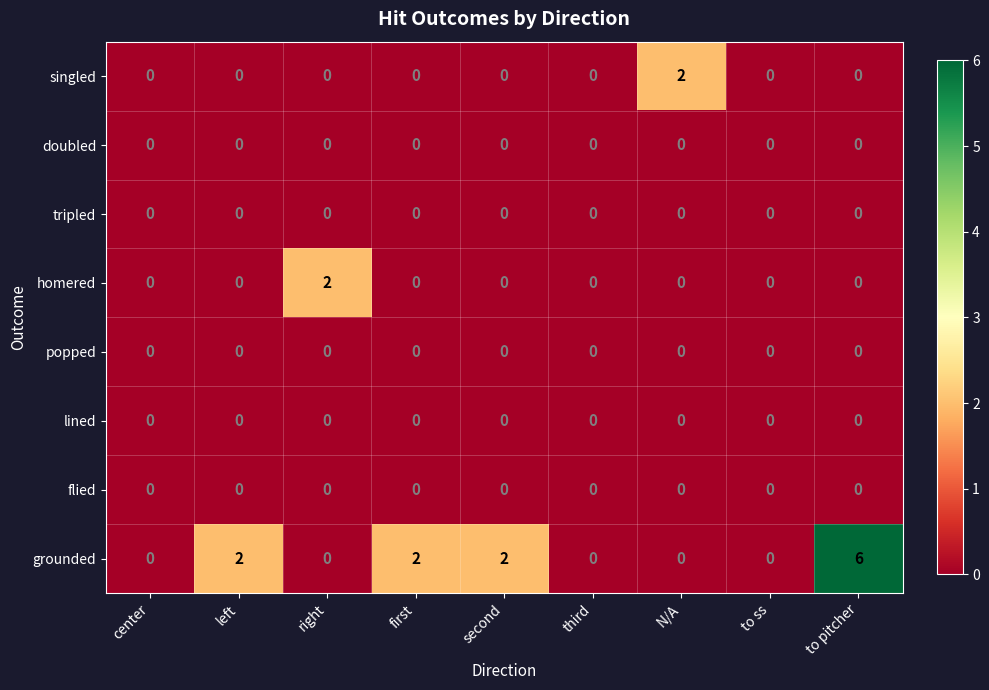

What is the spread (max minus min) of values at right?

2